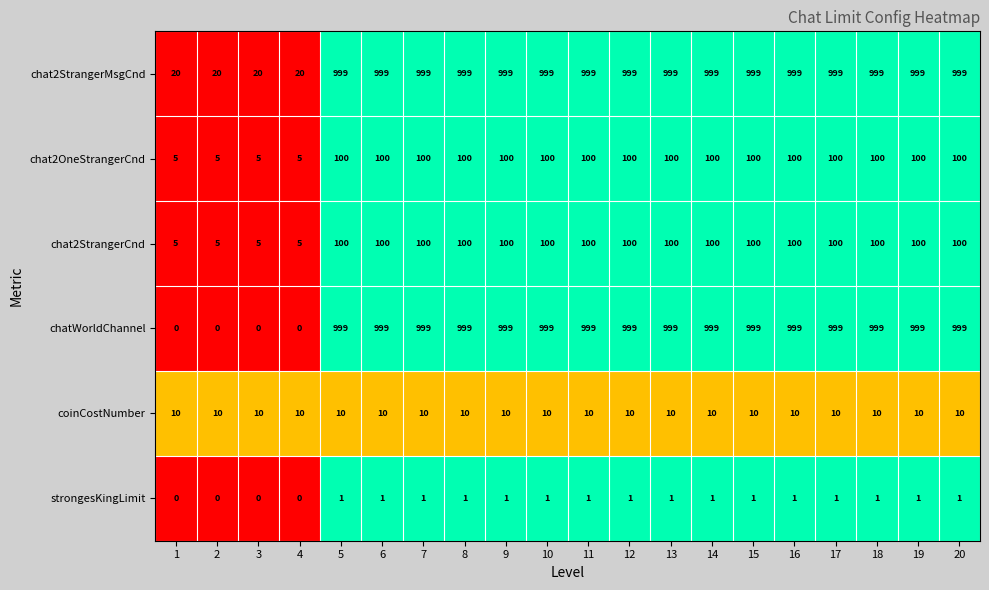

What is the difference between the maximum and minimum values in the chat2StrangerMsgCnd series?

979